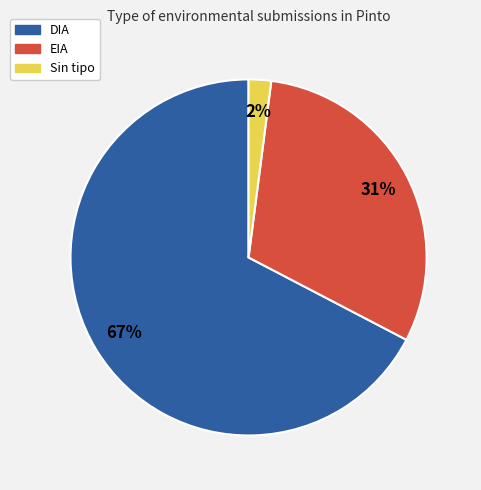

To the nearest percent, what is the average slice percentage?

33%